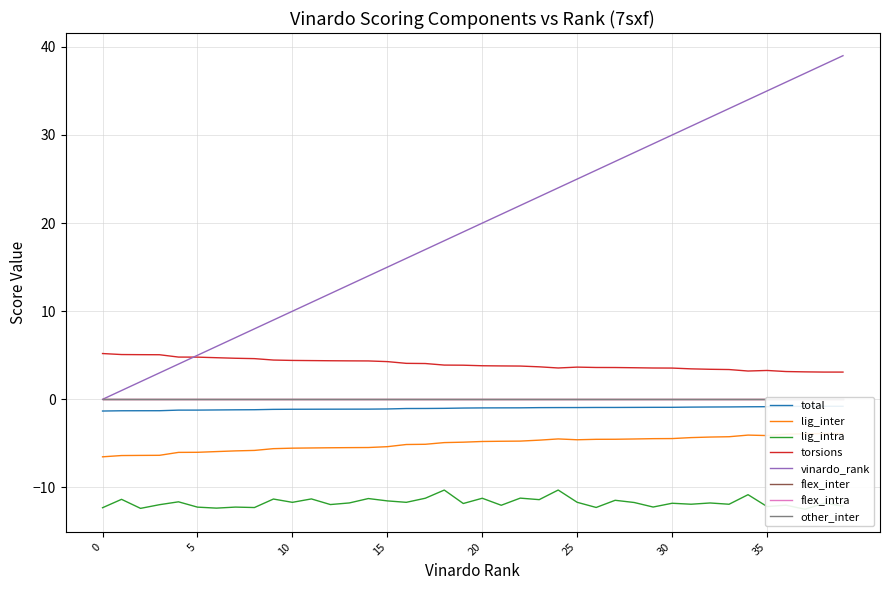

What value does the lig_inter series have at 5?

-6.0